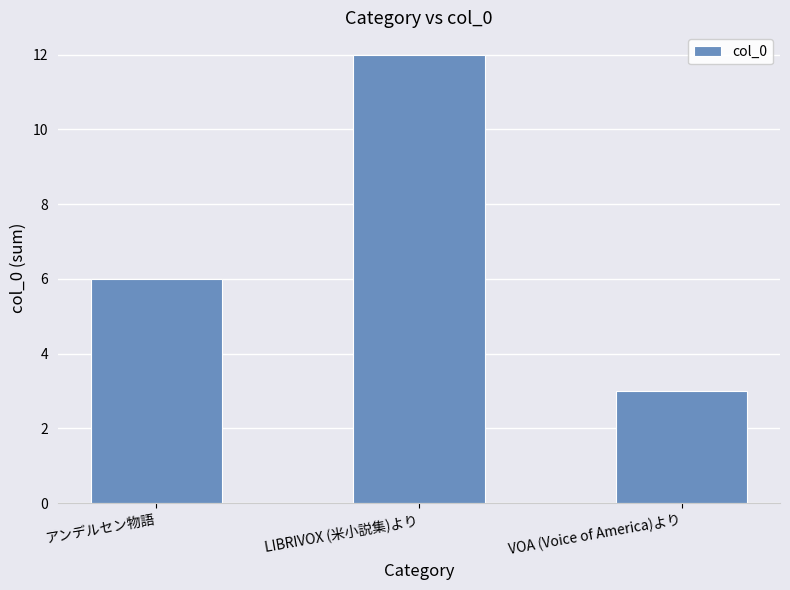

What is the change in value from アンデルセン物語 to LIBRIVOX (米小説集)より?

+6